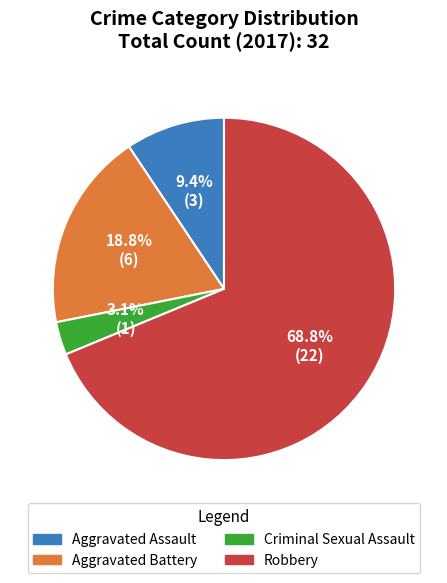

The Aggravated Assault slice represents 15% of the pie. True or false?

False